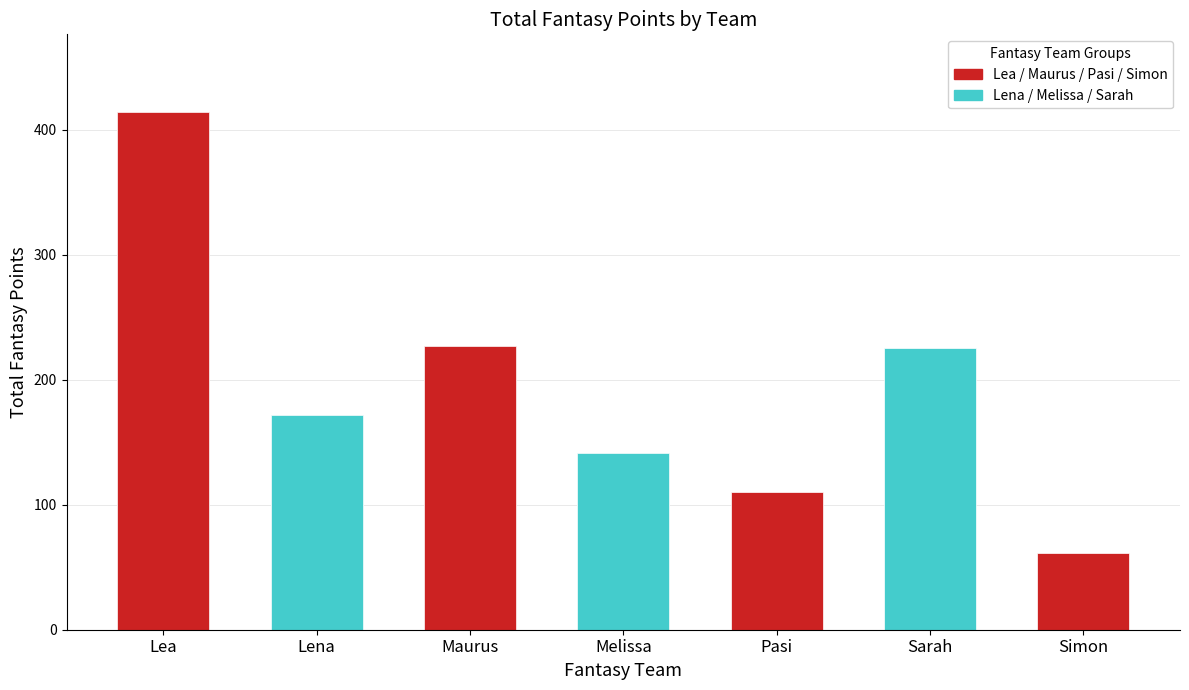

The value at Lena is 230. True or false?

False